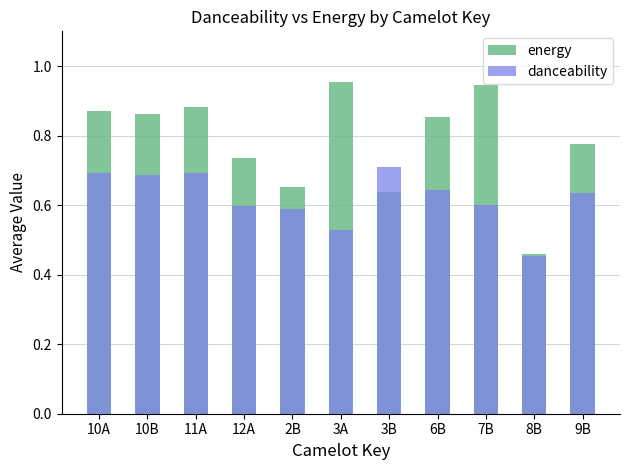

Rank the categories by energy value from highest to lowest.

3A, 7B, 11A, 10A, 10B, 6B, 9B, 12A, 2B, 3B, 8B